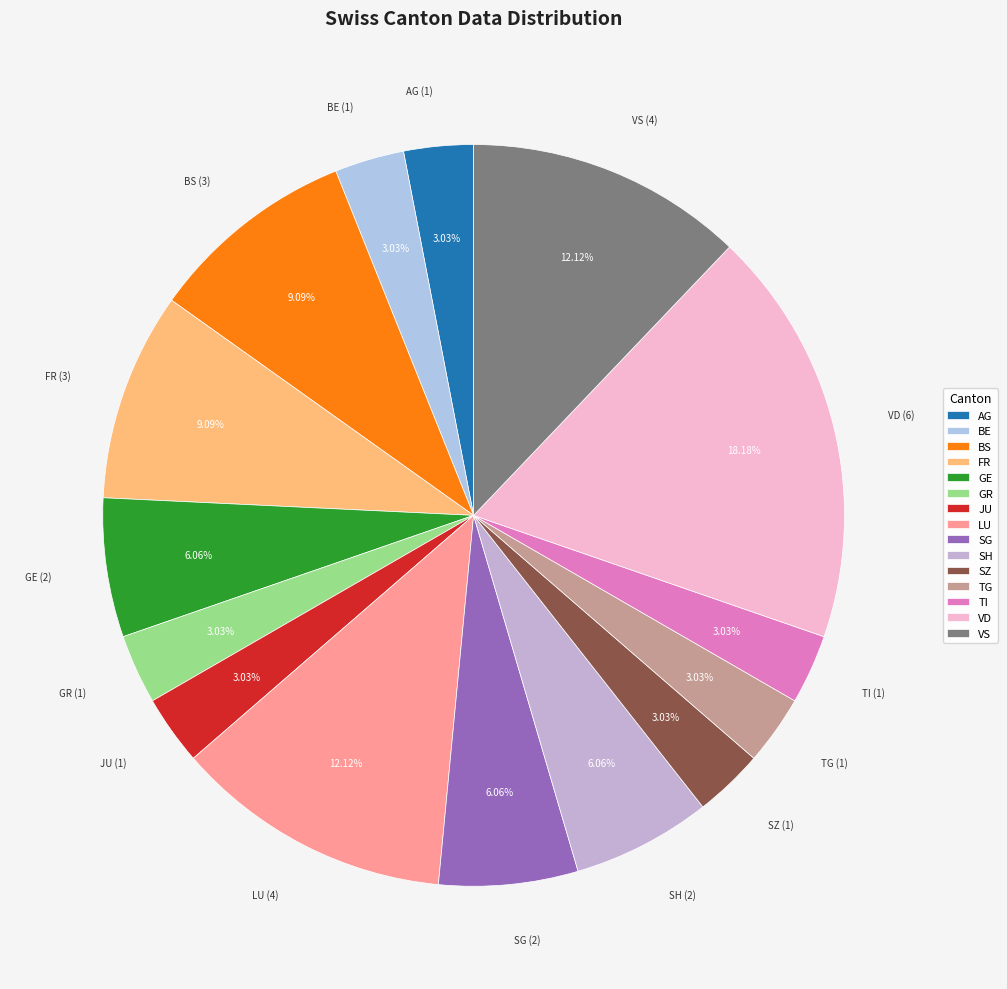

Approximately how many times larger is the value at TG compared to BE?

1.0